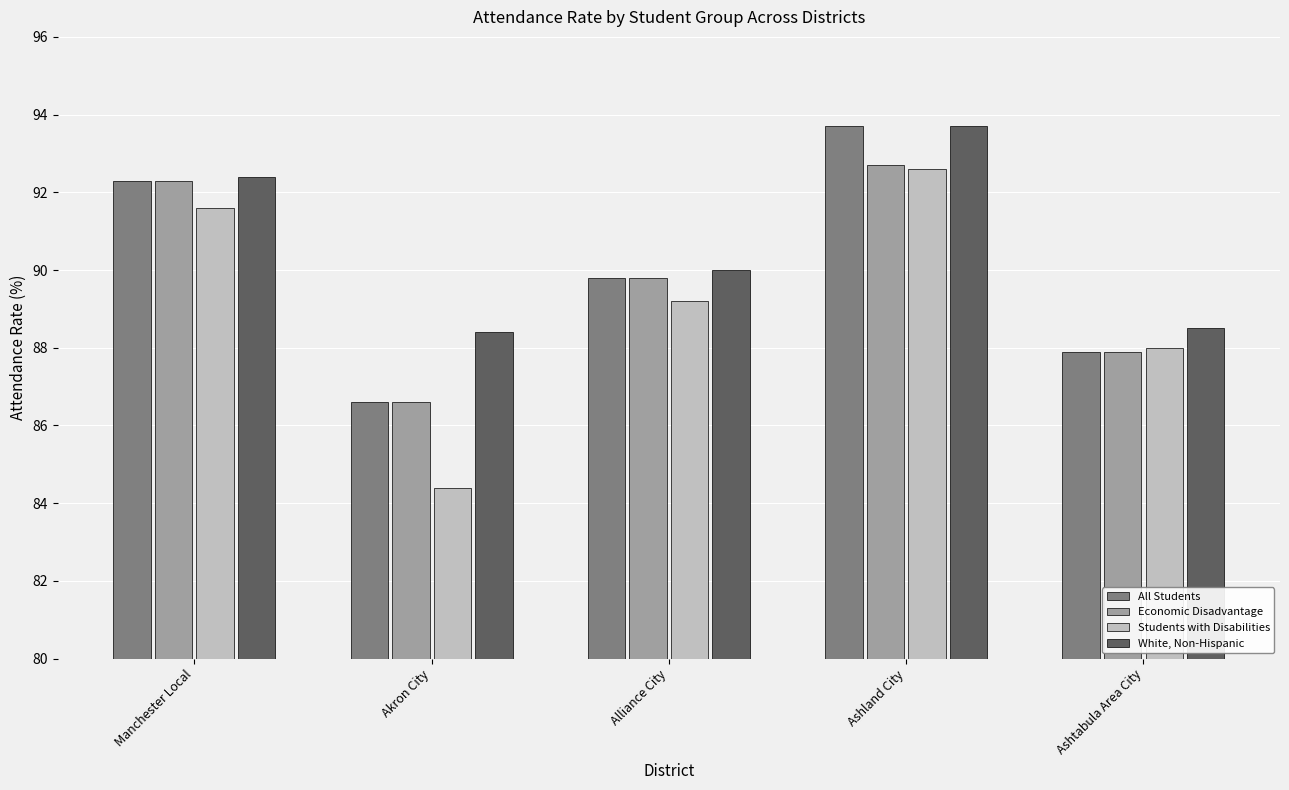

At which category does the chart reach its minimum across all series?

Akron City